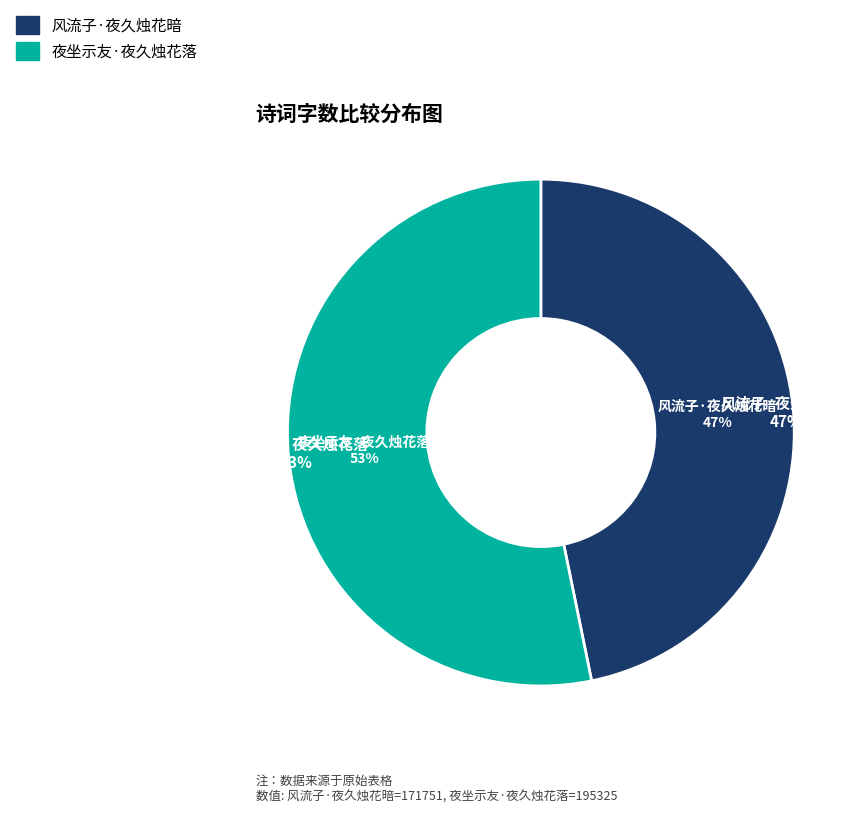

To the nearest percent, what portion does 风流子·夜久烛花暗 represent?

47%